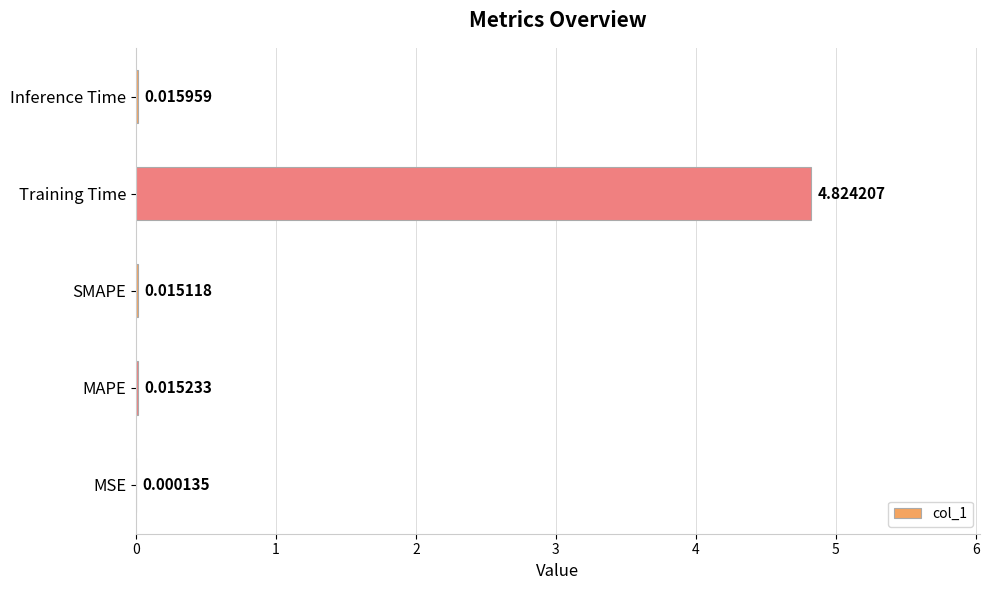

Where is the data nearest to the value 2?

Inference Time